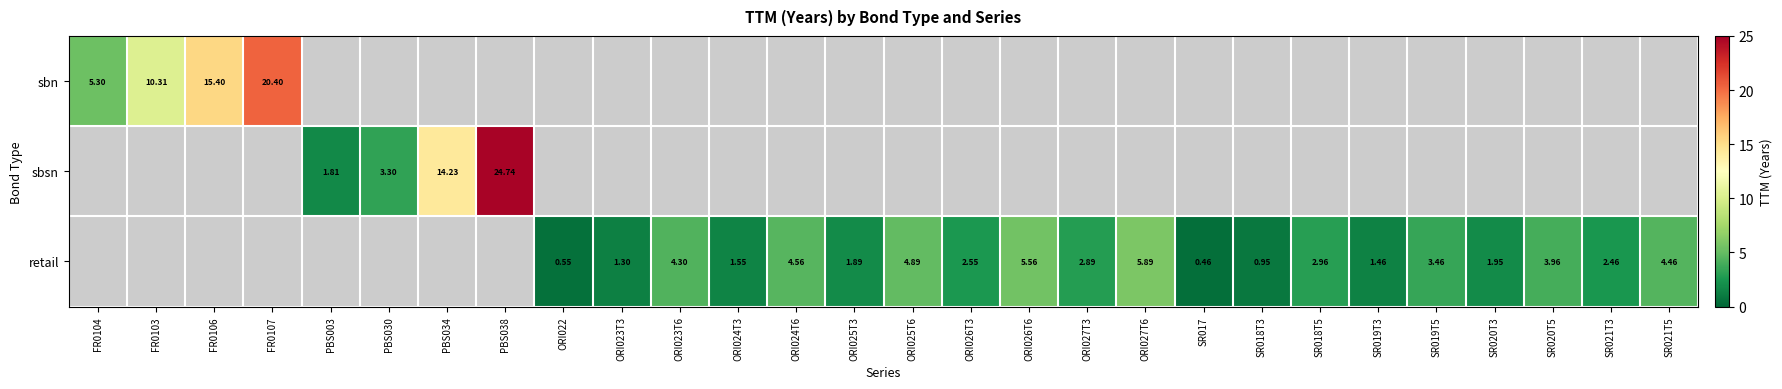

The value of retail at SR019T3 is 1.5. True or false?

True